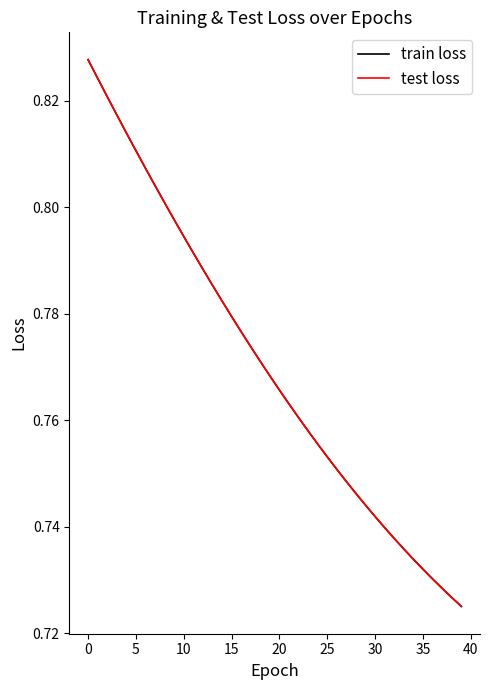

What is the label of the 29th point from the left?

28